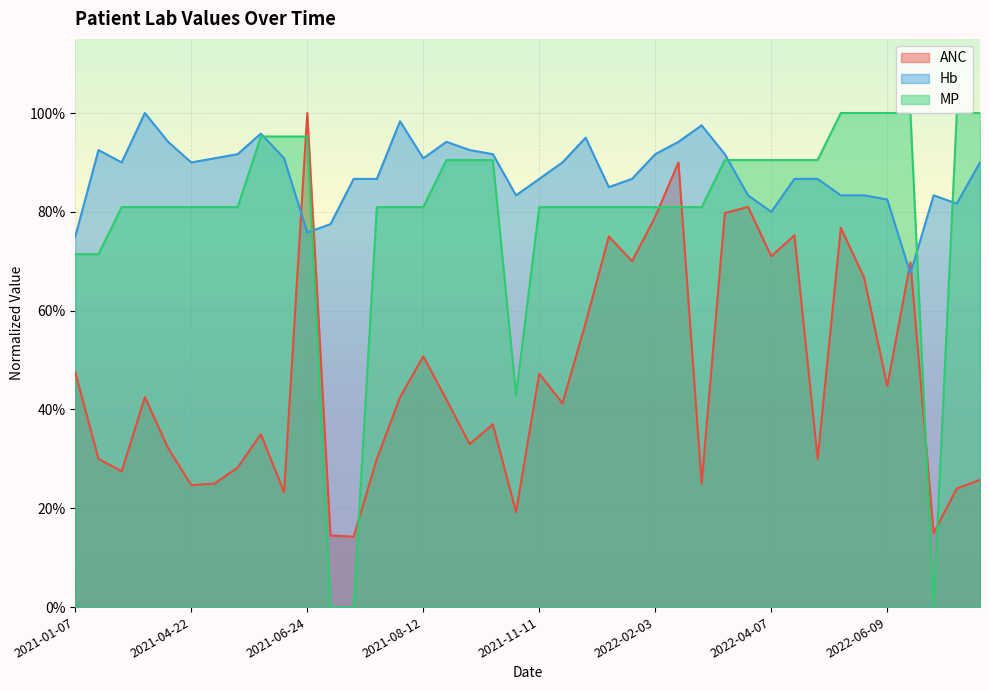

True or false: MP and Hb intersect in this chart.

True